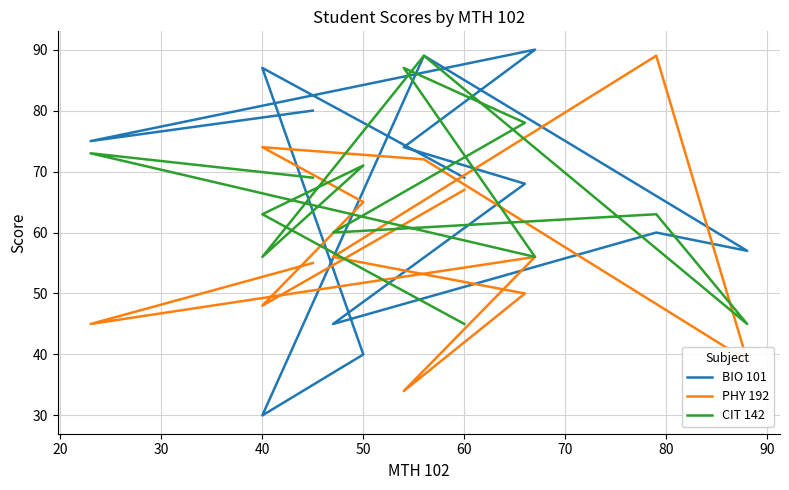

What is the difference between the maximum and minimum values in the CIT 142 series?

44